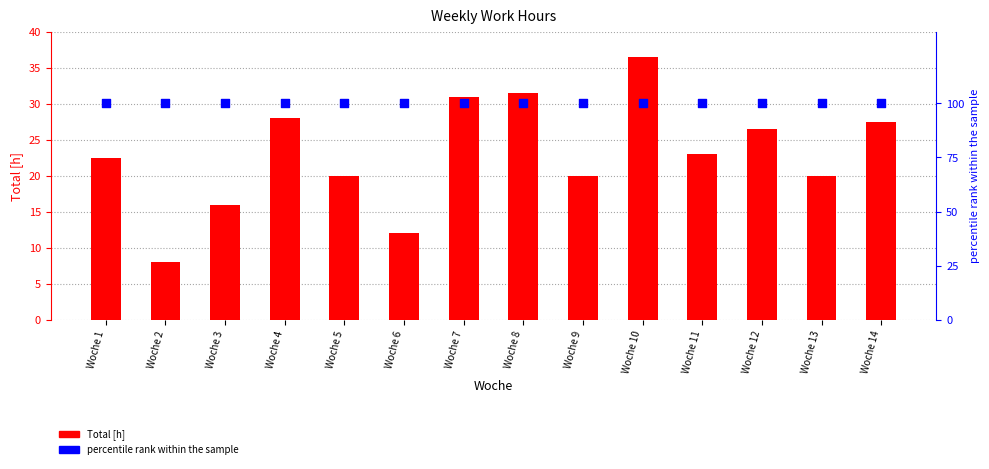

What are all the series names shown in the legend?

Total [h], percentile rank within the sample